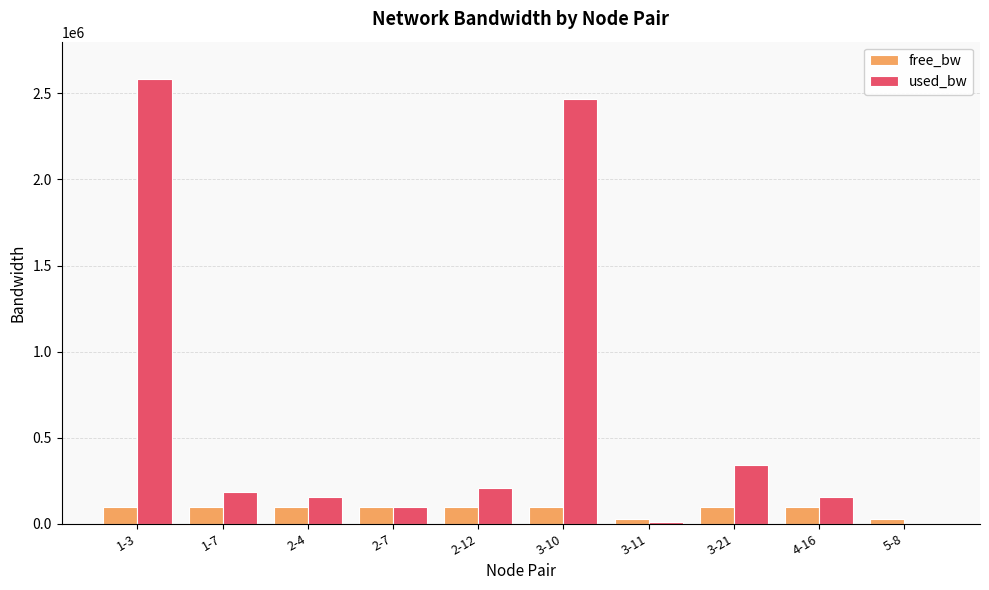

Is the value of used_bw at 1-7 greater than the value of free_bw at 3-11?

Yes